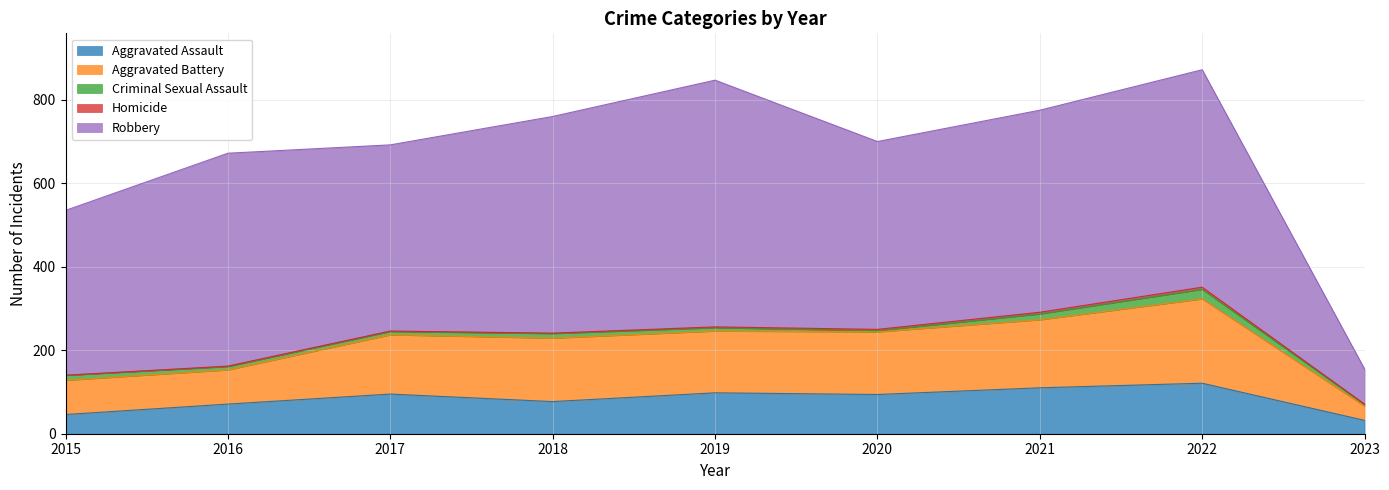

Which series has the largest range (max minus min)?

Robbery